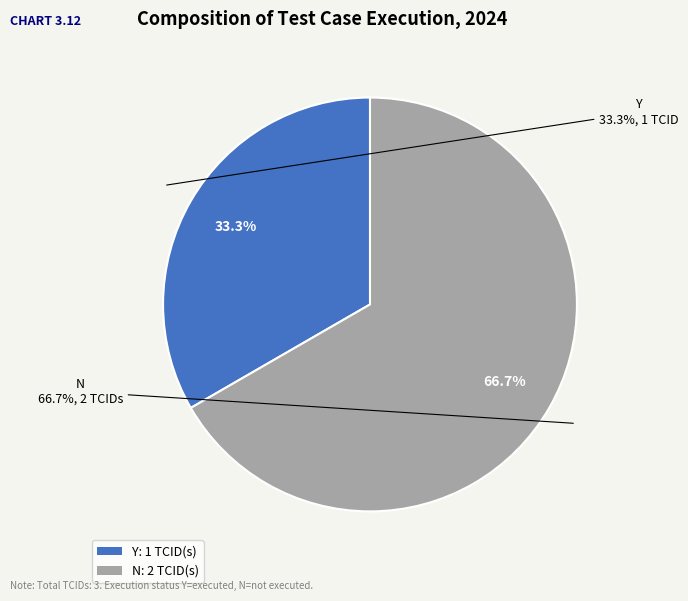

What portion of the pie excludes N?

33.3%